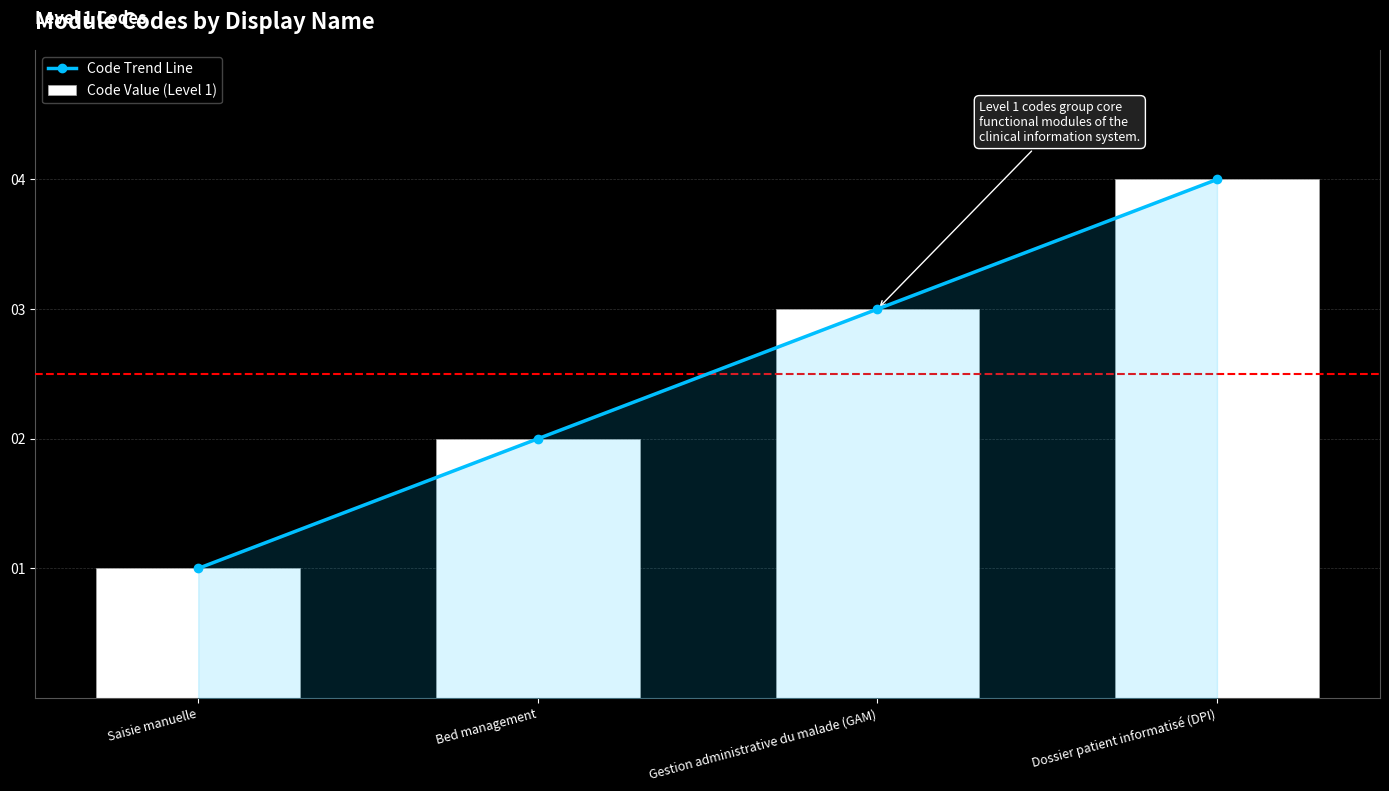

What are all the series names shown in the legend?

Code Trend Line, Code Value (Level 1)